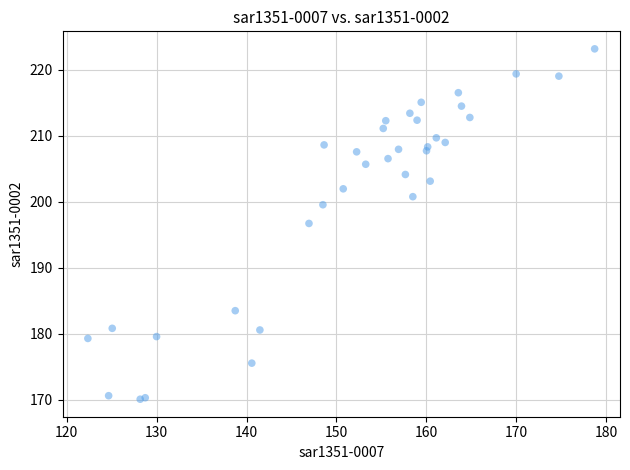

What Y value in the scatter plot is closest to 196?

196.7